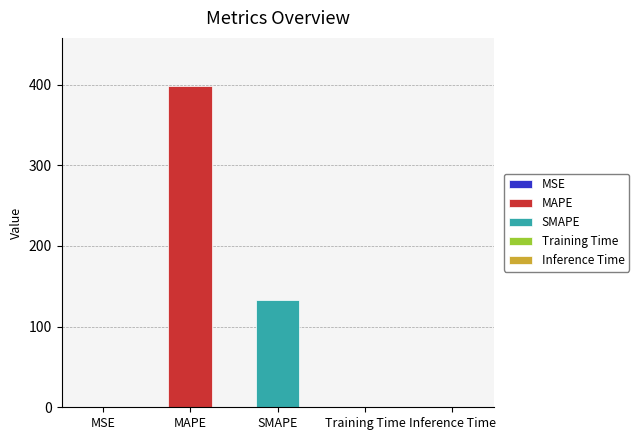

True or false: the data shows 0.1 at Inference Time.

True